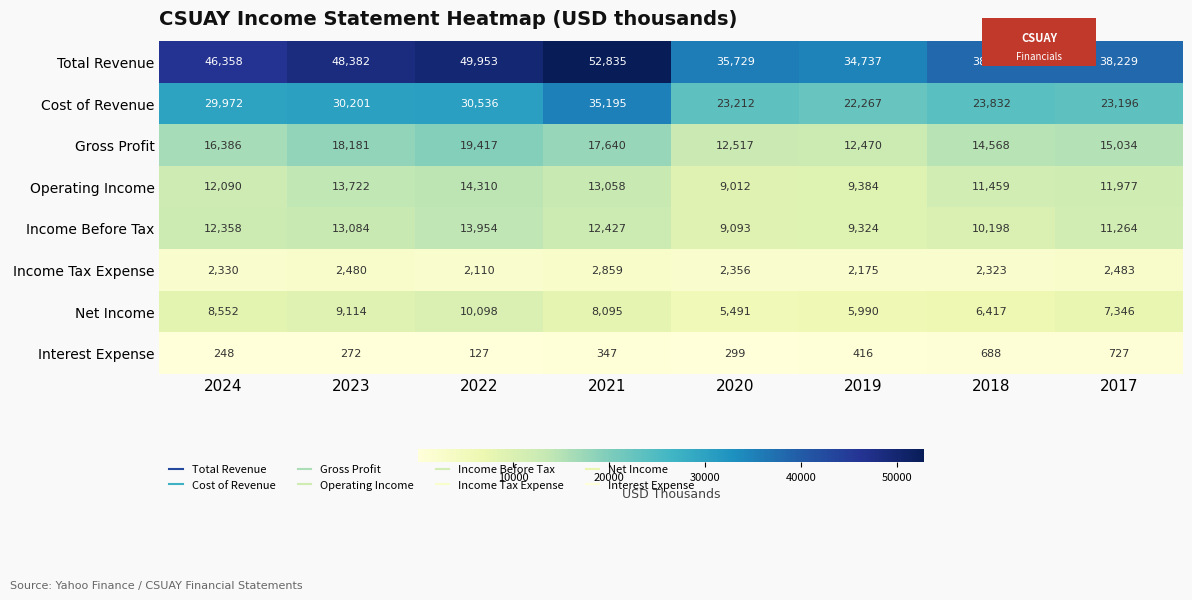

Is the value of Cost of Revenue at 2018 greater than the value of Gross Profit at 2017?

Yes